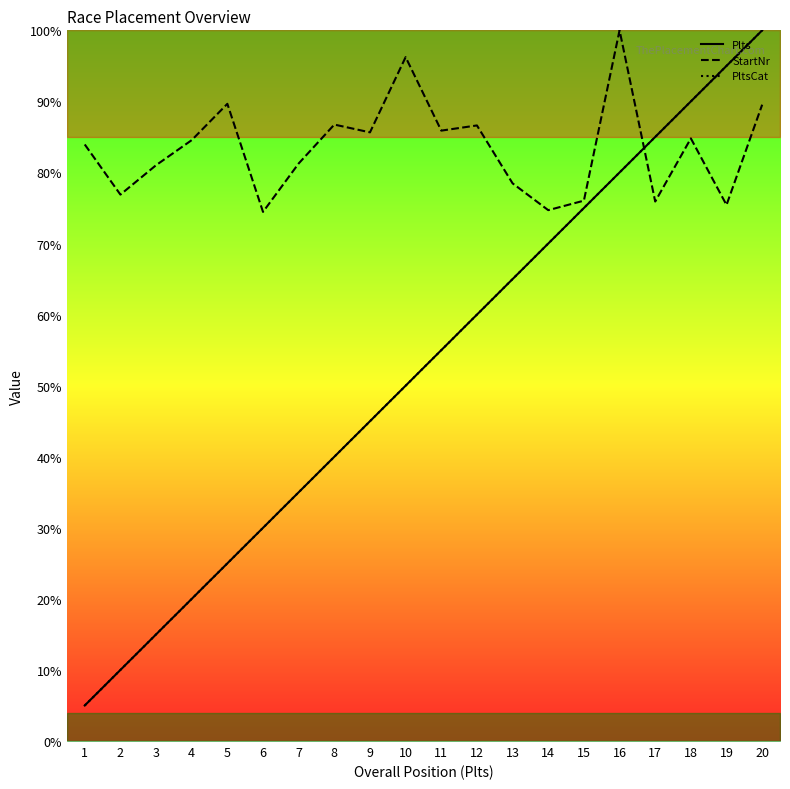

Is it true that Plts equals 10.0 at 2?

True